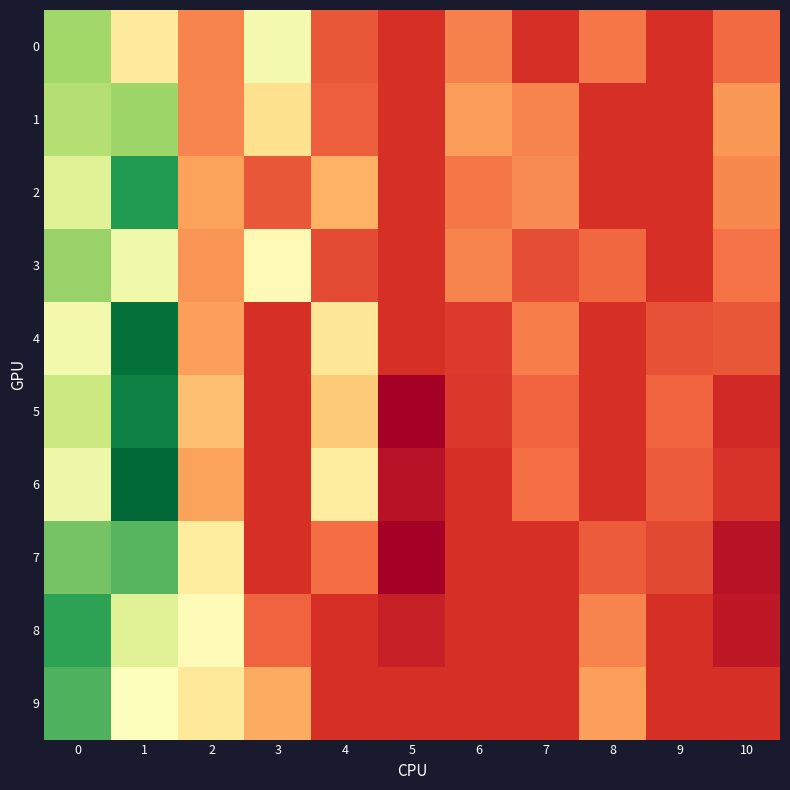

What is the total value across all series at 0?

0.9